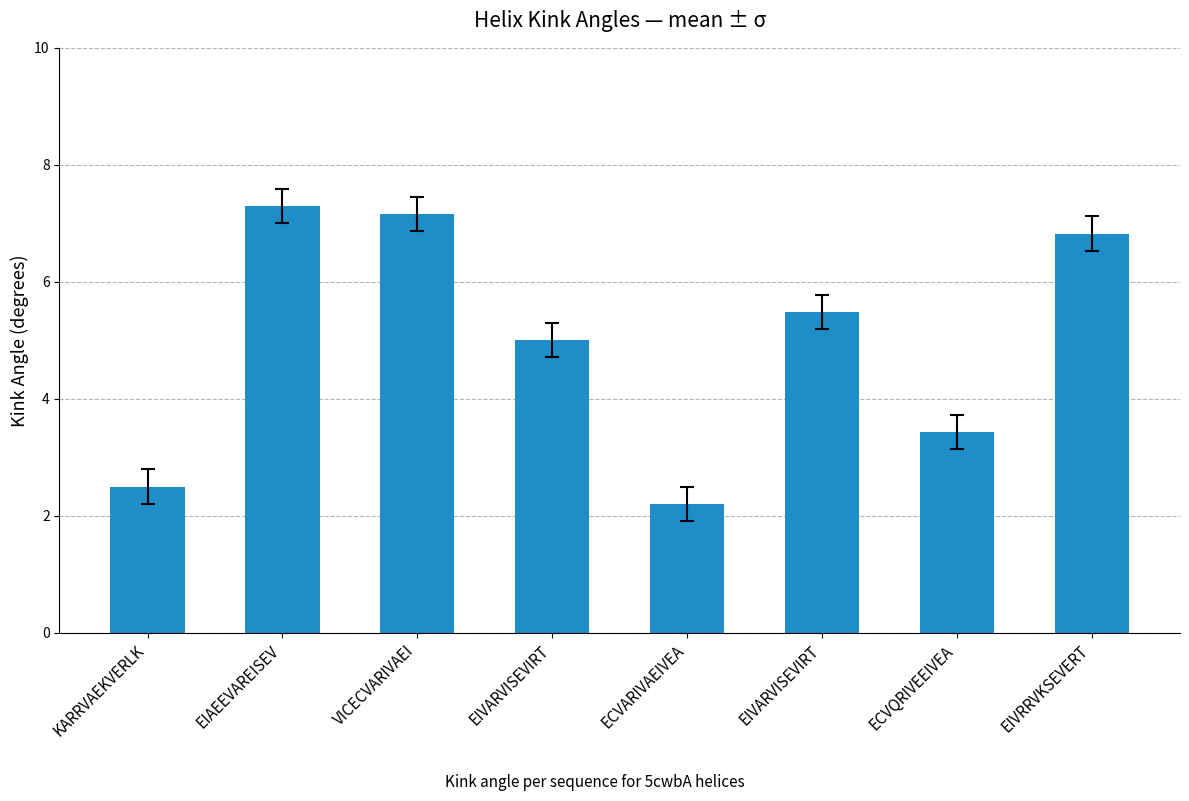

Is it true that the value at EIVARVISEVIRT is 9.4?

False